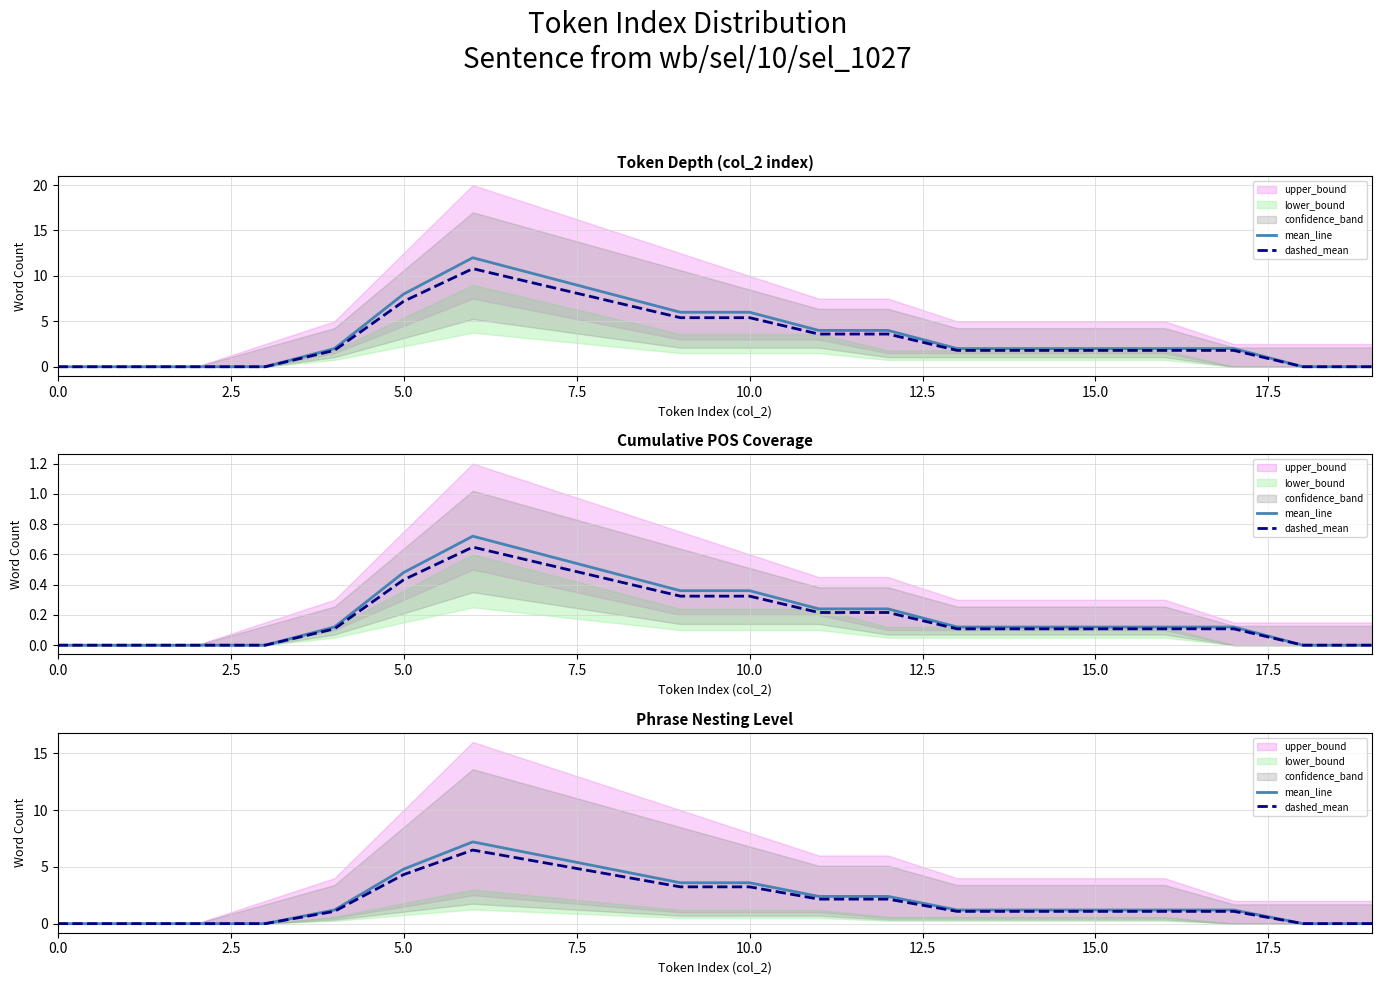

How many interior local peaks does the dashed_mean series have?

1